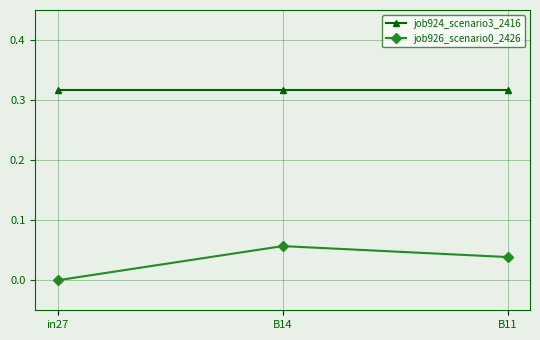

What is the sum of the job924_scenario3_2416 values at B14 and in27?

0.6